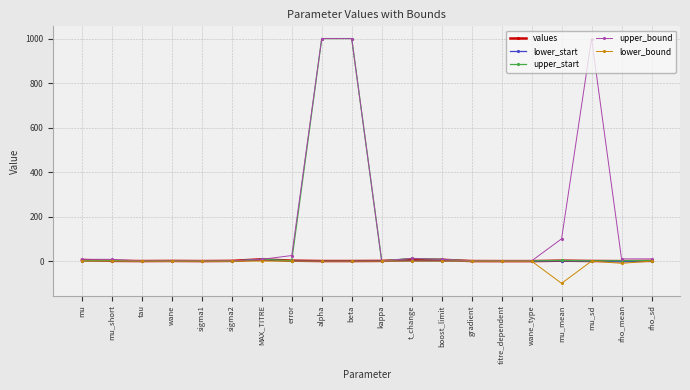

True or false: lower_bound has a value of 0.0 at gradient.

True